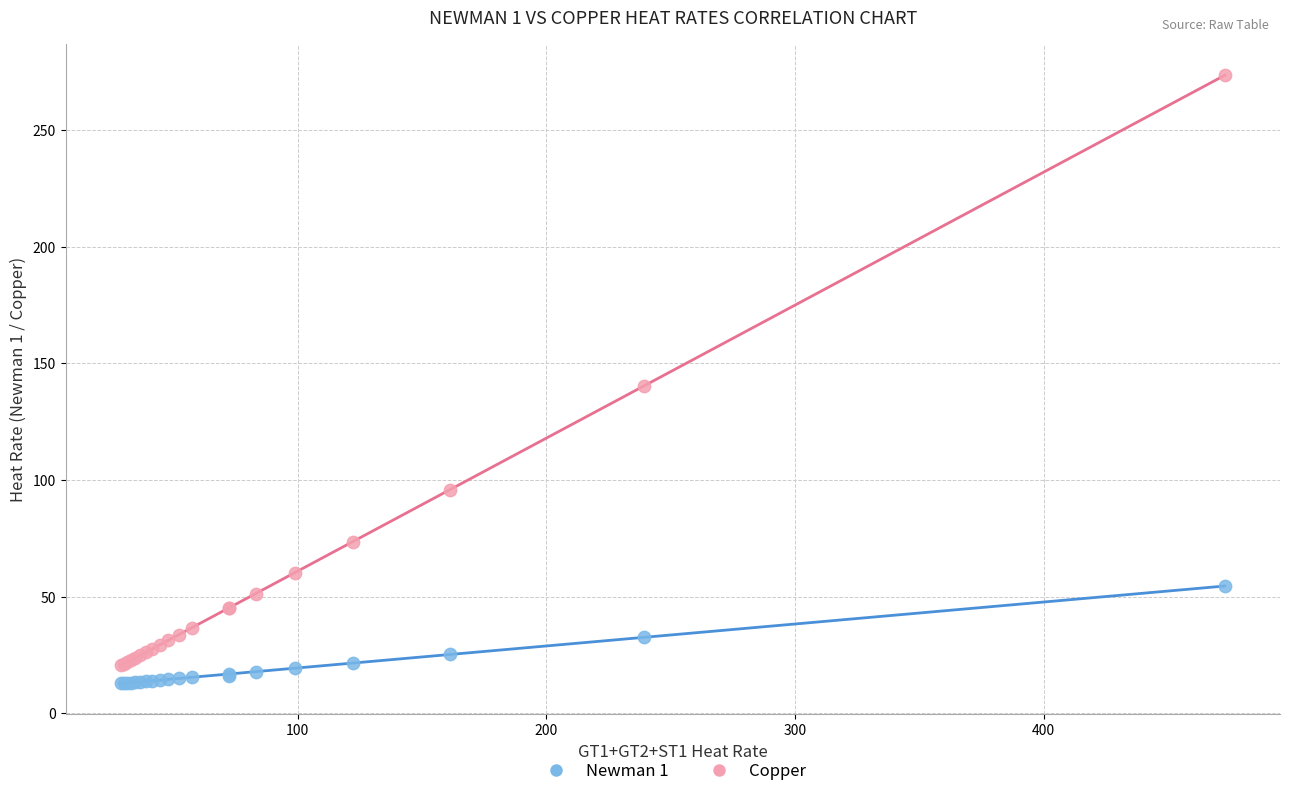

Which series contains the highest Y value?

Copper